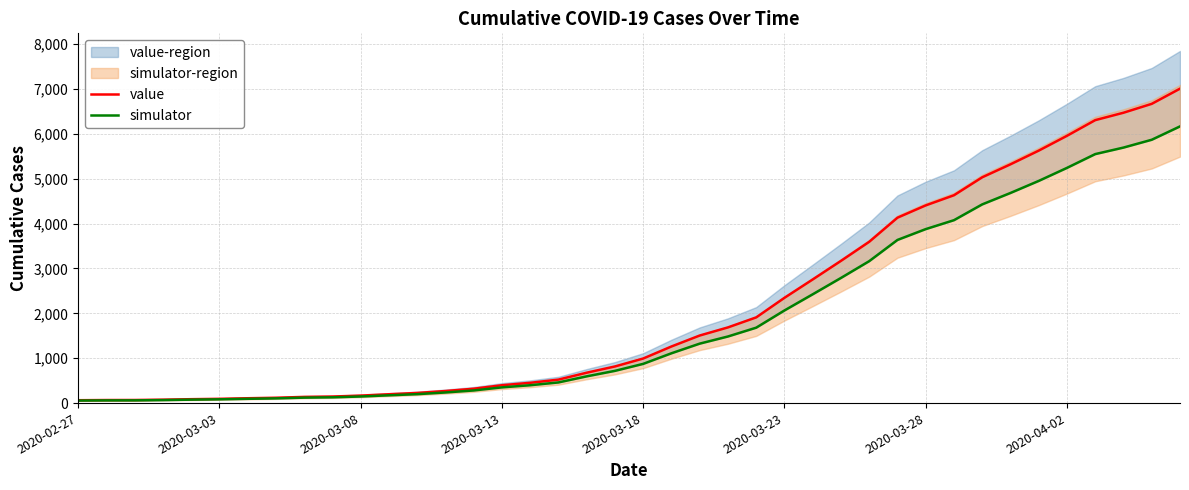

How many data points in value are above 993?

19